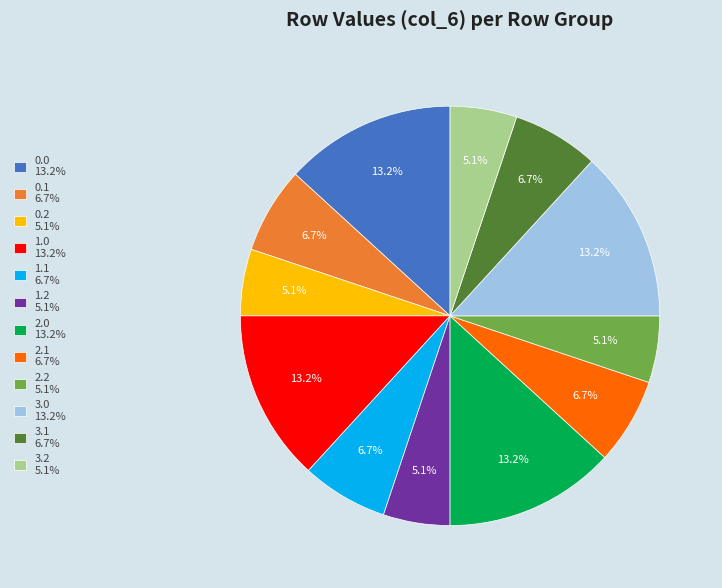

Which has a higher value, 1.2 5.1% or 2.0 13.2%?

2.0 13.2%